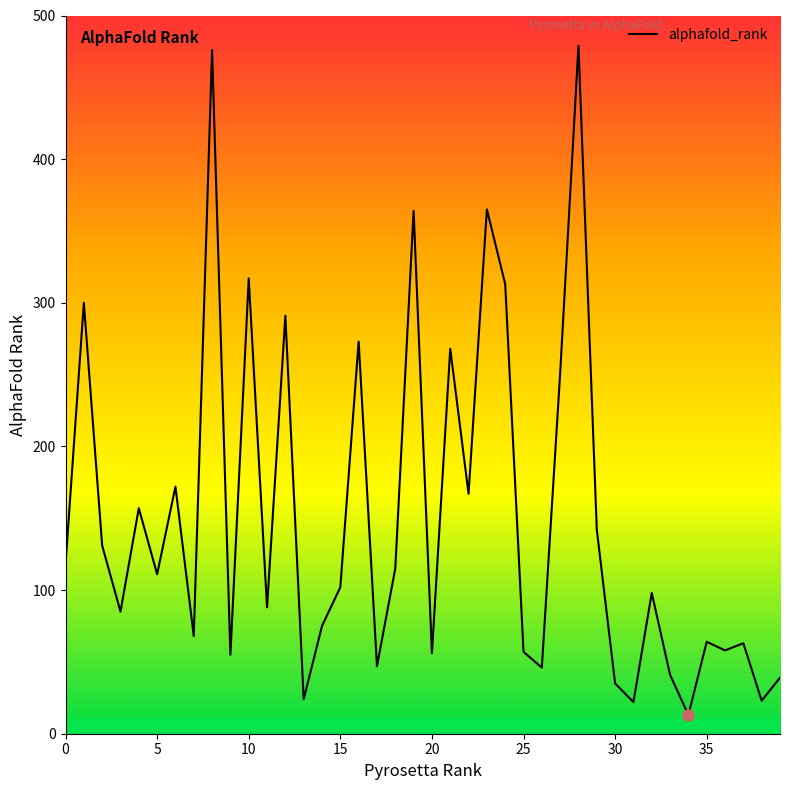

What is the value of the 16th point from the left?

102